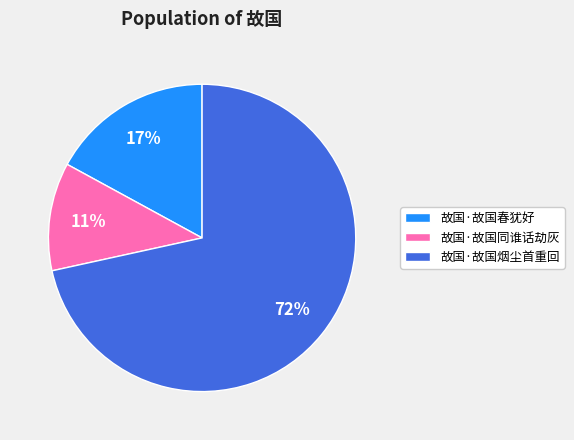

The 故国·故国烟尘首重回 slice represents 72% of the pie. True or false?

True